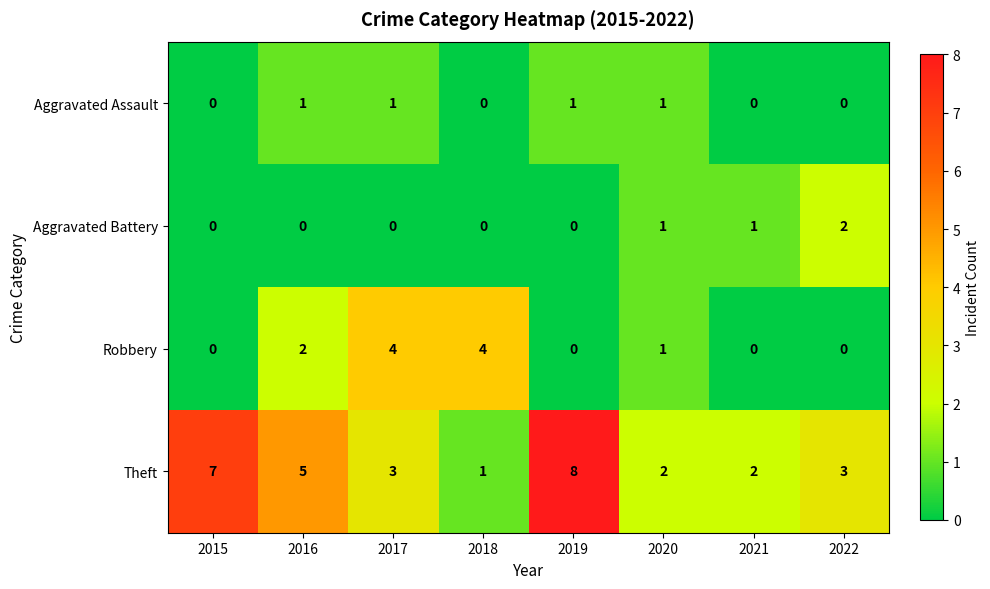

The Aggravated Assault series shows 0 at 2020. True or false?

False